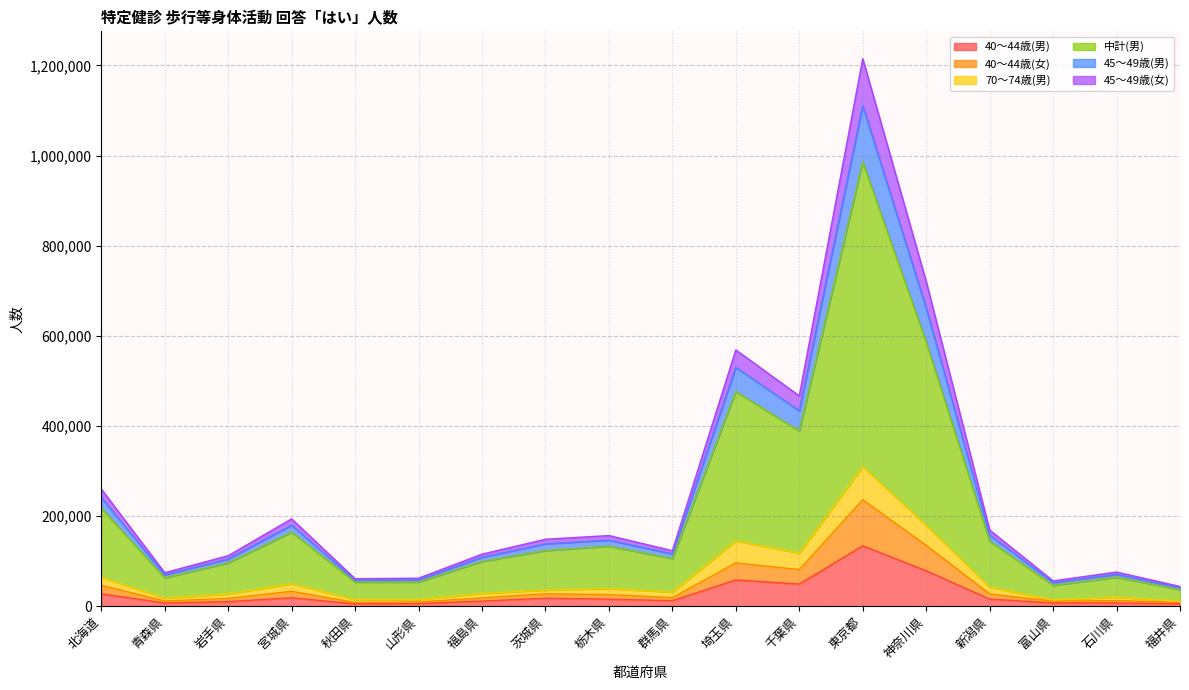

Where is the first local maximum for 中計(男)?

宮城県